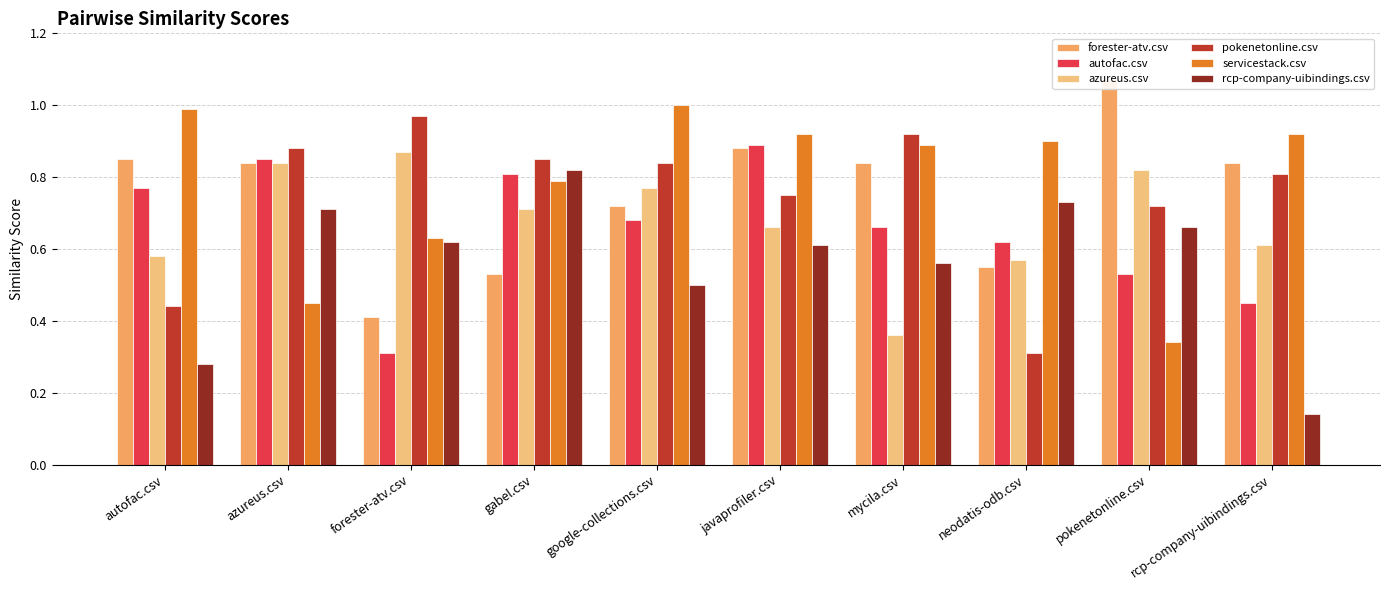

What is the sum of the servicestack.csv values at mycila.csv and rcp-company-uibindings.csv?

1.8